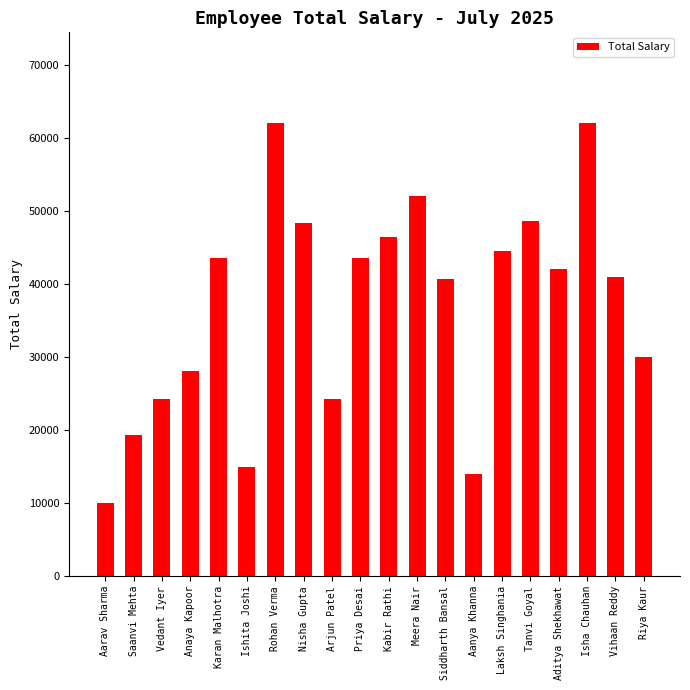

What is the change in value from Aarav Sharma to Tanvi Goyal?

+38645.2